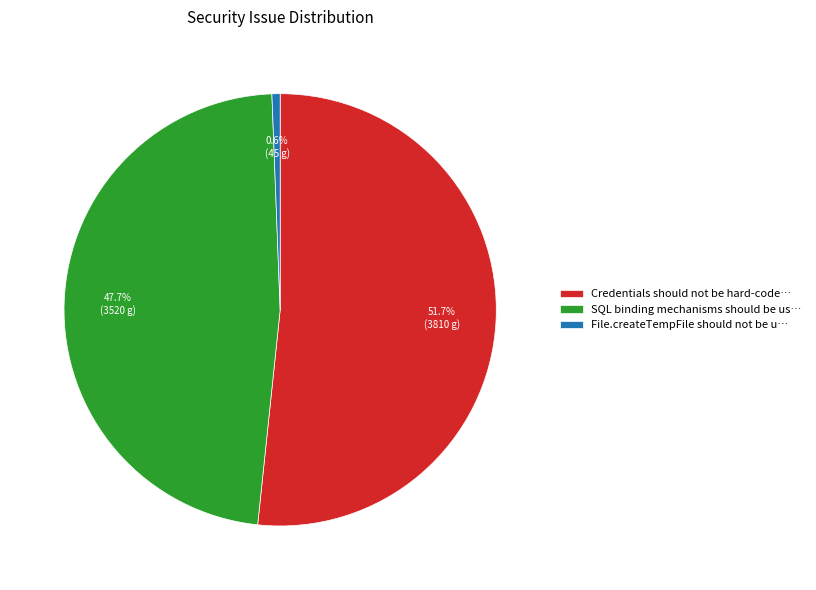

To the nearest percent, what is the average slice percentage?

33%